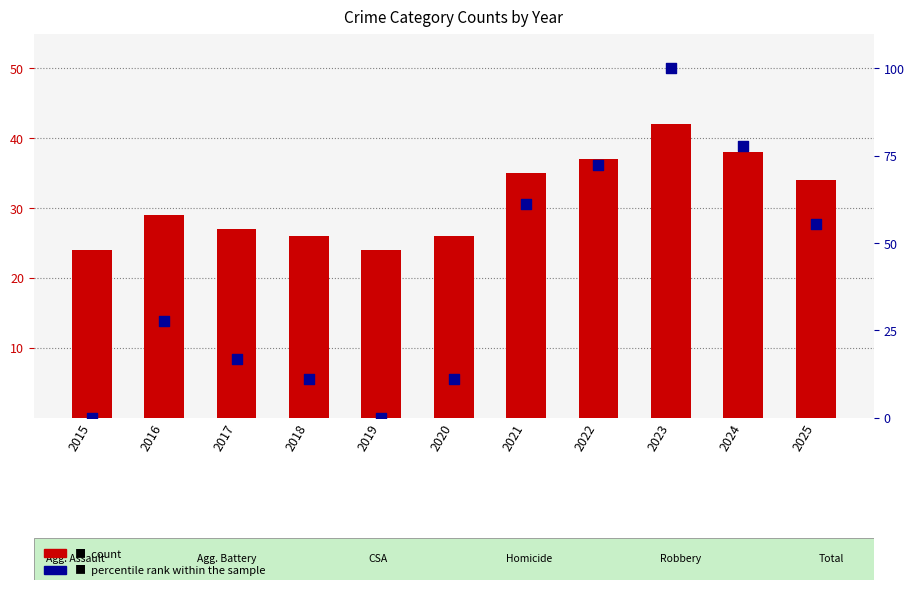

At how many categories does at least one series exceed 7?

11